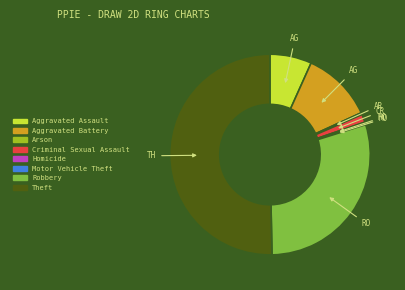

Which slice represents more than half of the pie?

Theft